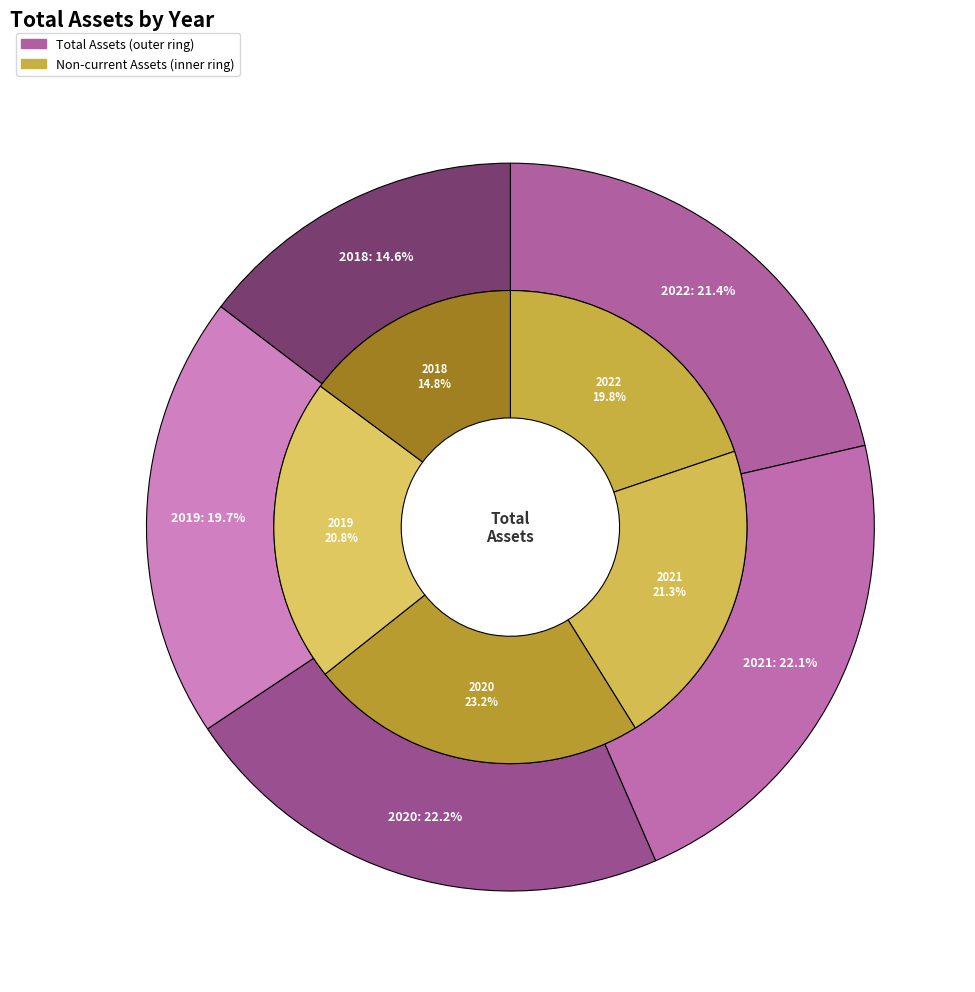

Does any single category account for the majority?

No